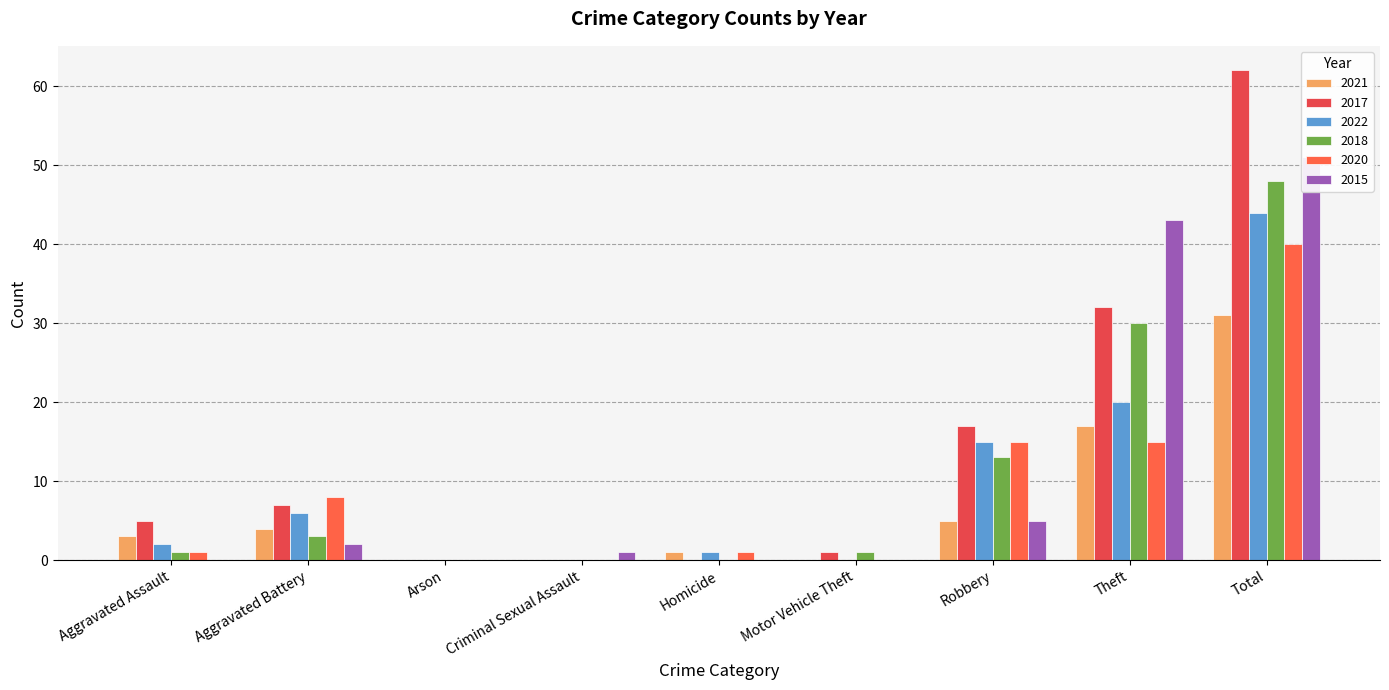

Which series changed the most between Arson and Total?

2017